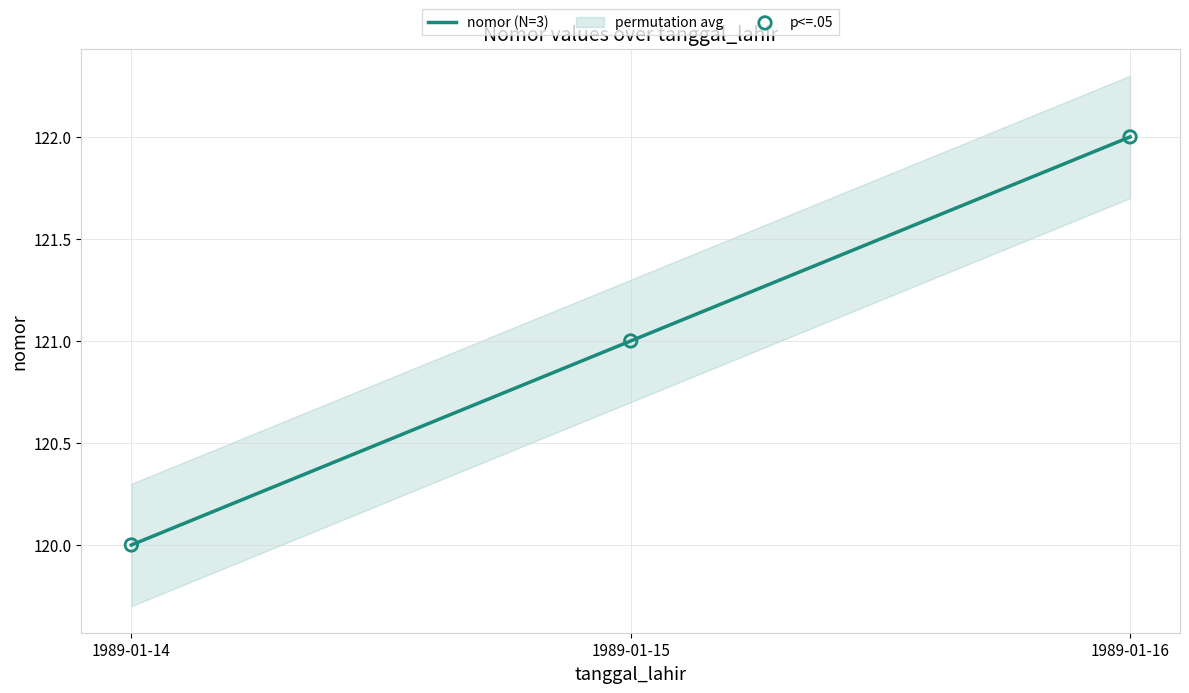

What is the lowest value of the nomor (N=3) series?

120